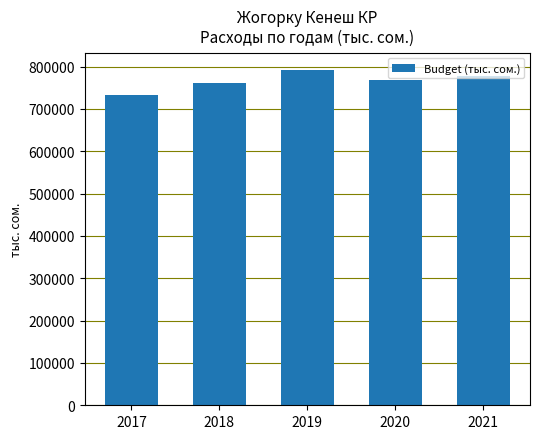

How many data points are less than 768804?

2